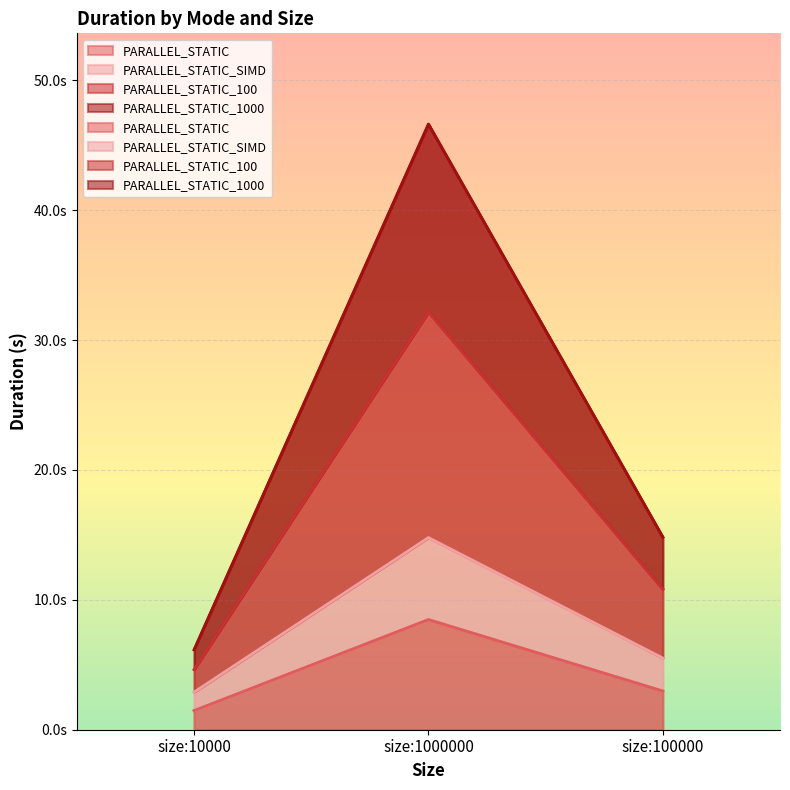

Which series has the largest total across all categories?

PARALLEL_STATIC_1000